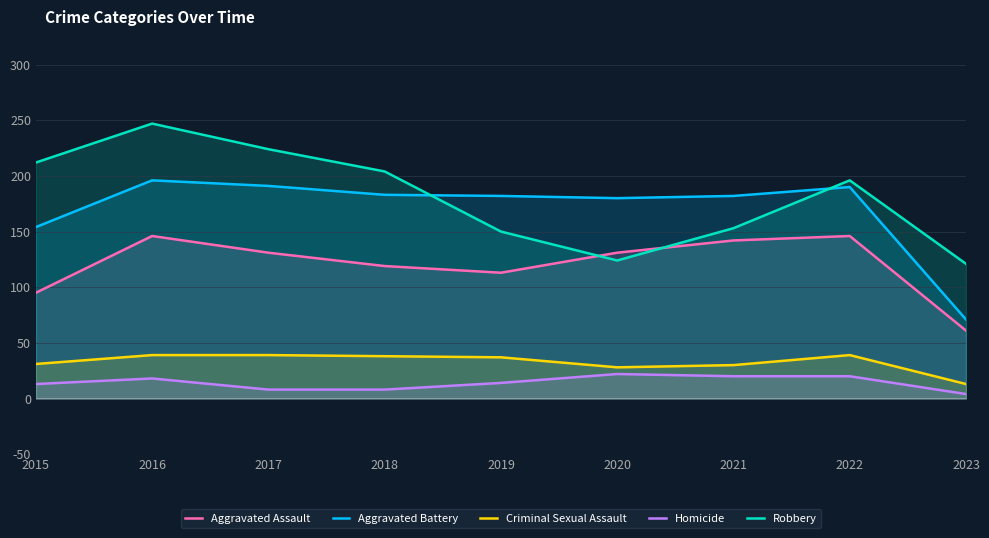

What is the sum of all Criminal Sexual Assault values?

294